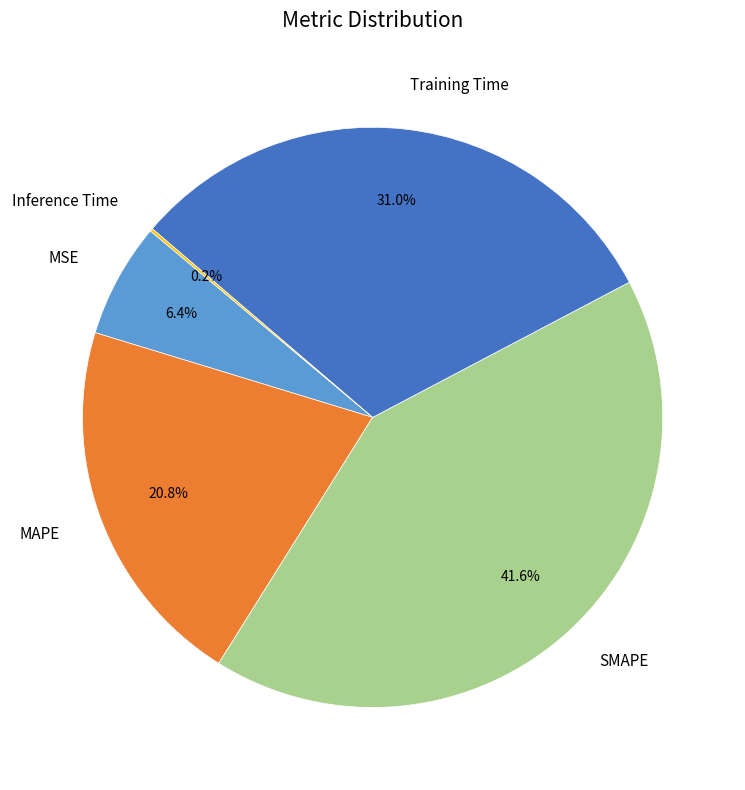

Does MSE represent more than half of the total?

No